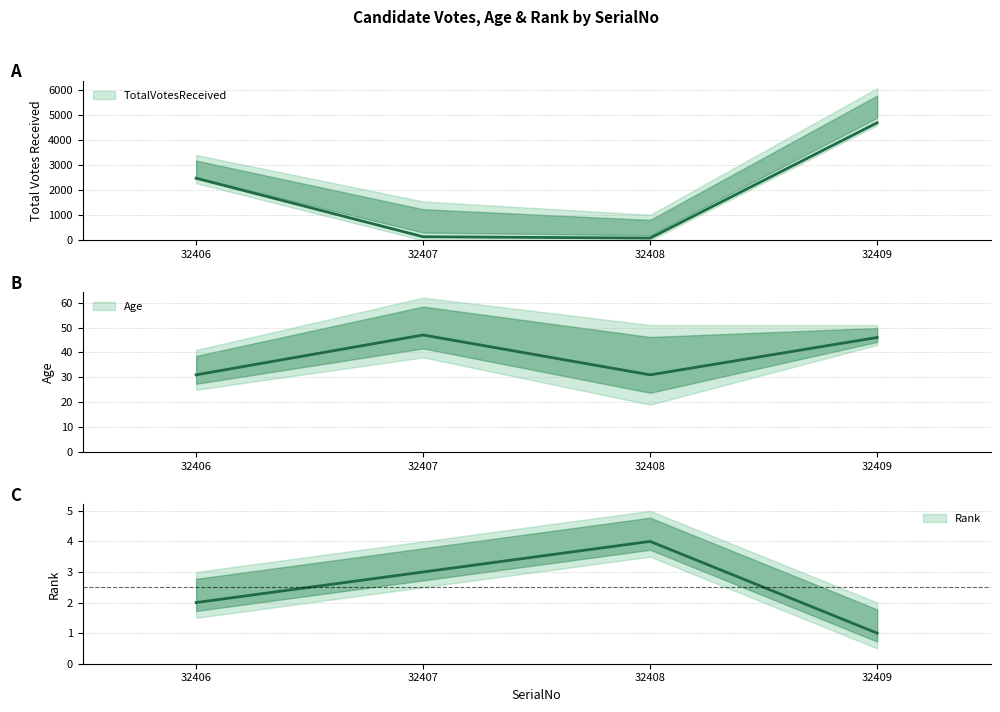

What is the value of the Rank point at the 4th from the left?

1